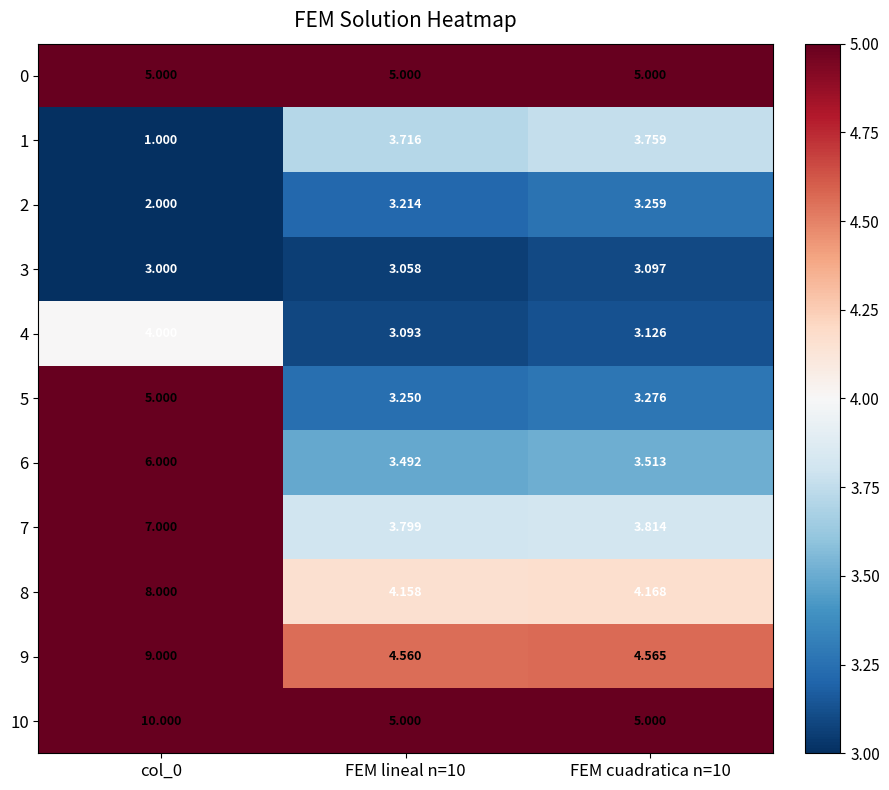

What is the minimum value shown in the chart?

1.0